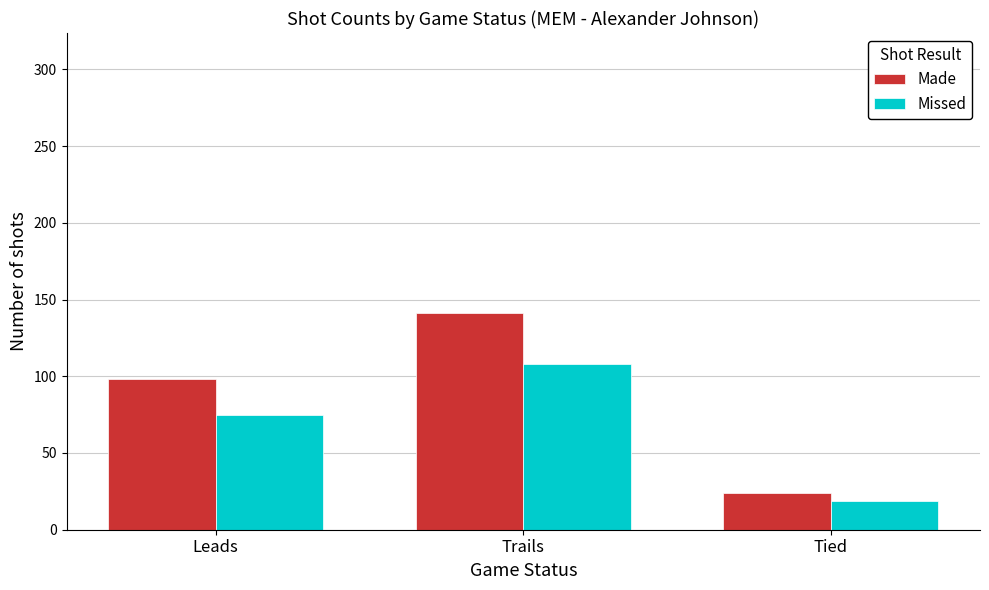

The value of Missed at Trails is 27. True or false?

False